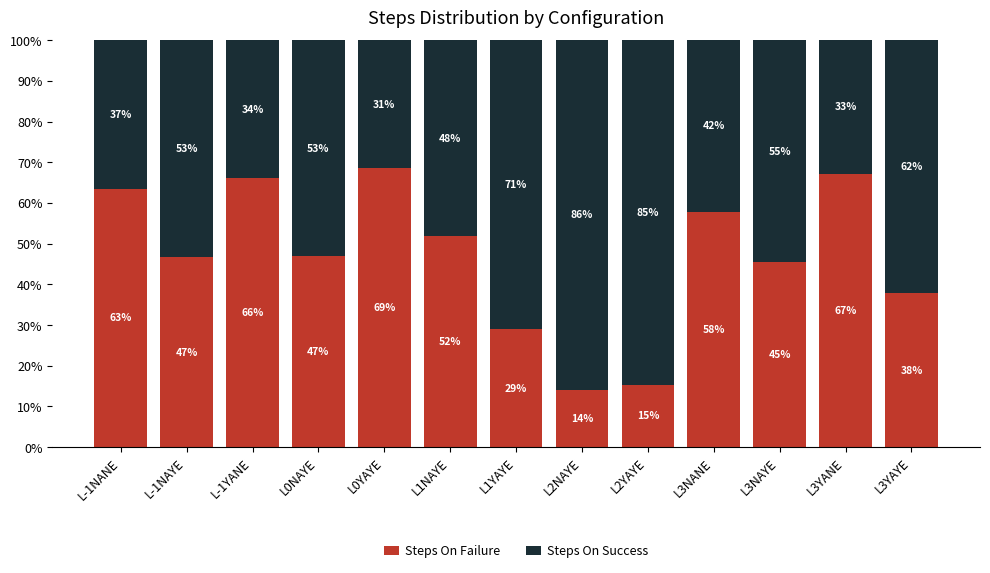

At which label does Steps On Failure first exceed 46?

L-1NANE